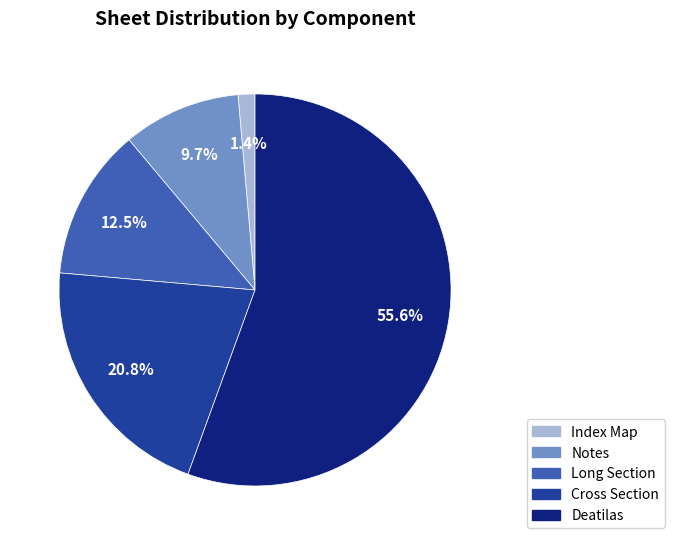

What percentage is the Cross Section slice, to the nearest percent?

21%